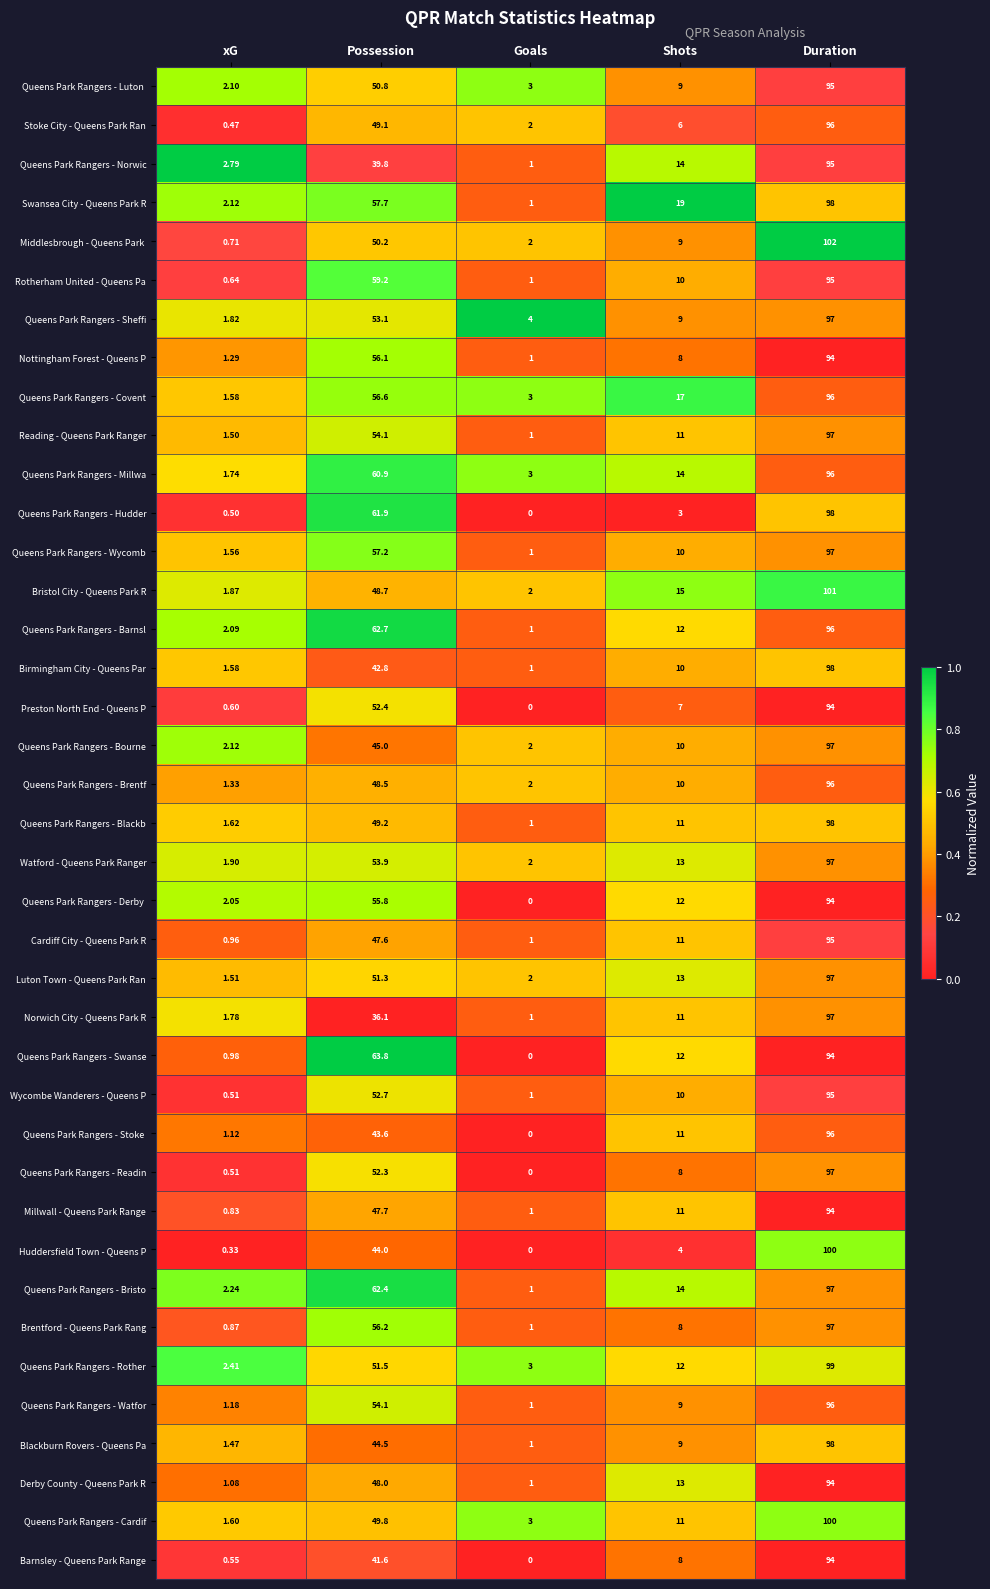

List the labels in order of Reading - Queens Park Ranger value, smallest first.

Goals, xG, Shots, Possession, Duration